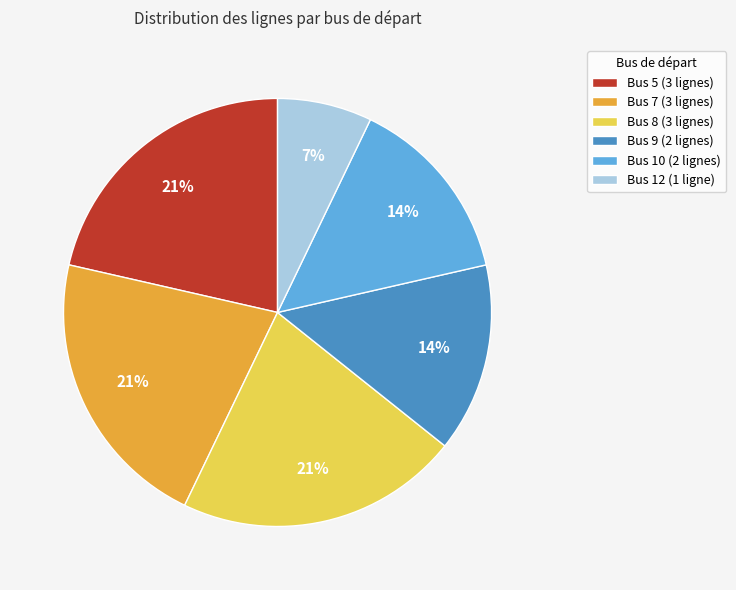

To the nearest percent, what is the average slice percentage?

17%